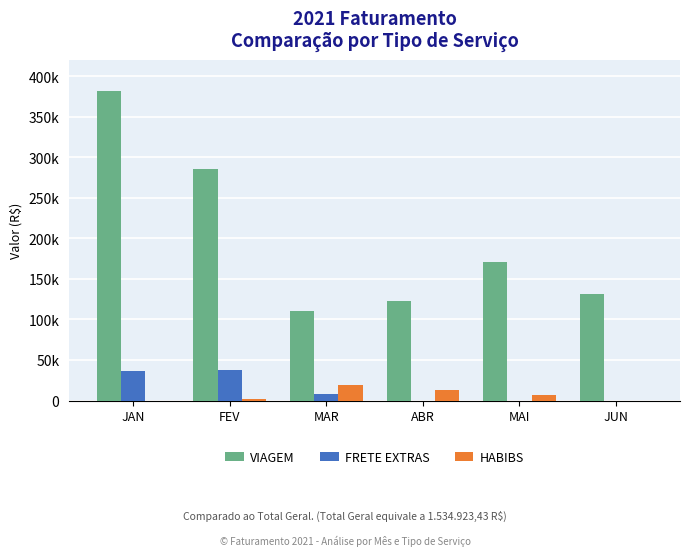

What are all the series names shown in the legend?

VIAGEM, FRETE EXTRAS, HABIBS